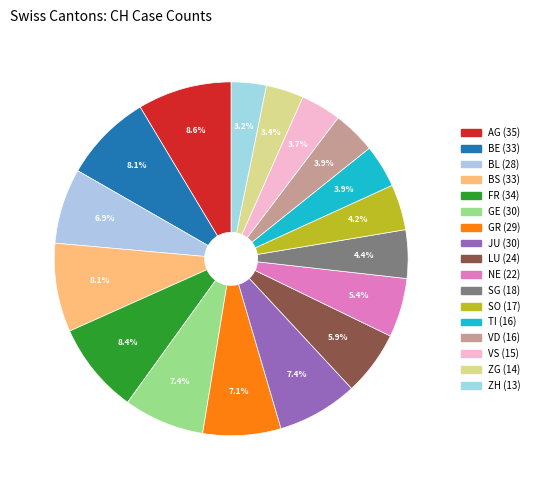

To the nearest percent, what percentage of the pie is GE?

7%